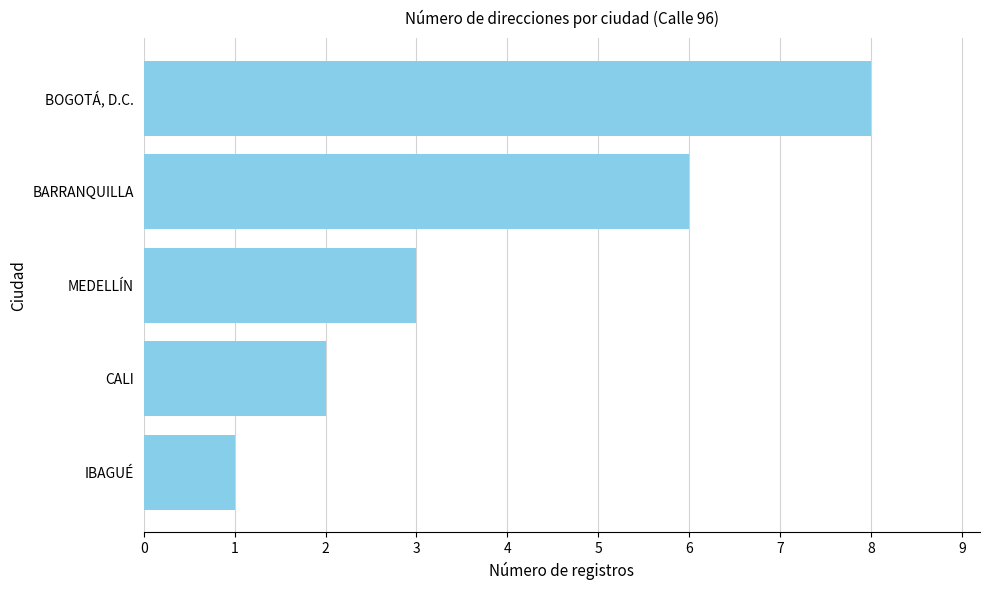

What is the smallest value displayed?

1